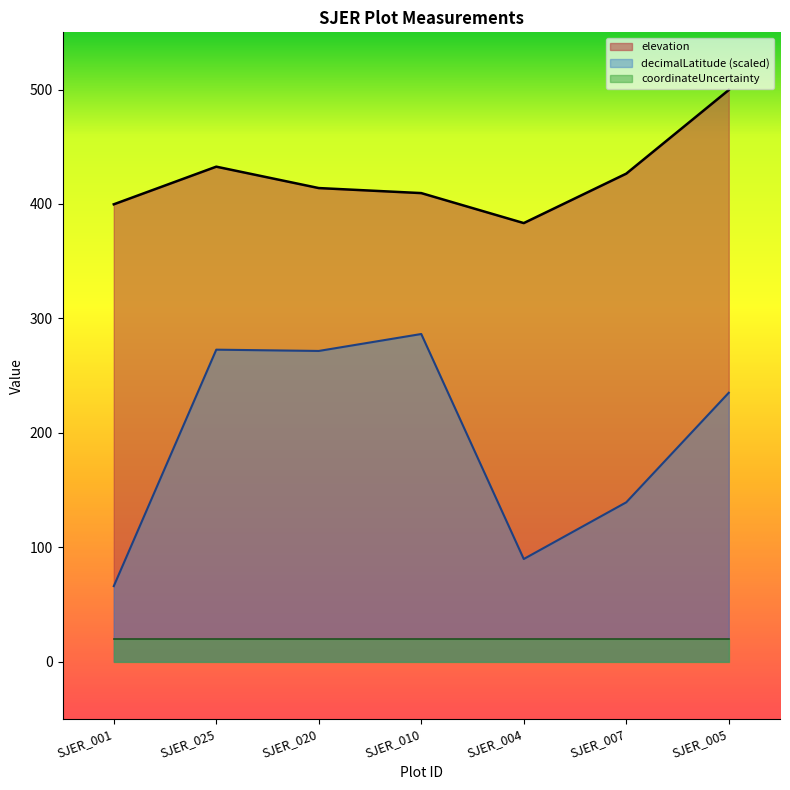

Count the number of categories in the chart.

7